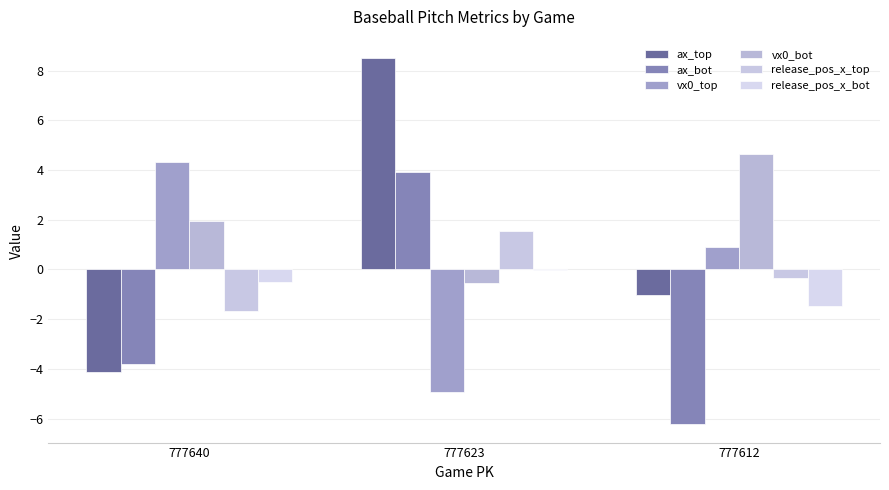

What is the value of the ax_bot bar at the 1st from the left?

-3.8